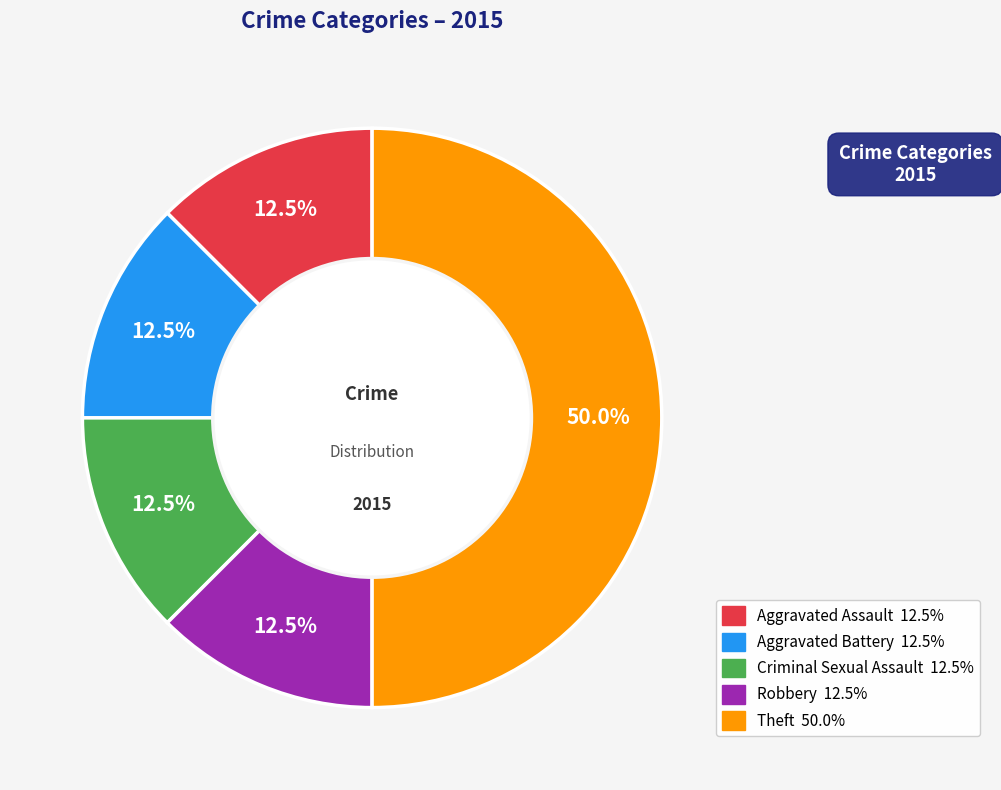

What portion of the pie excludes Robbery?

87.5%